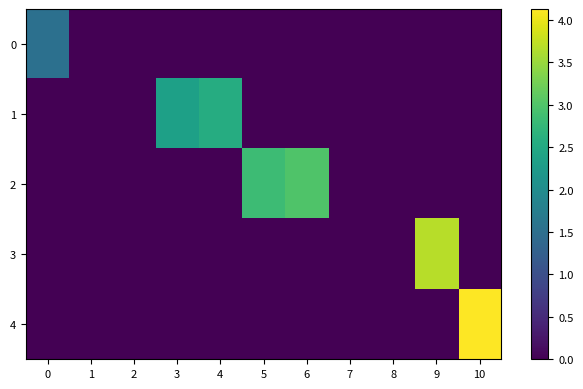

At which category is the sum across all series the highest?

10